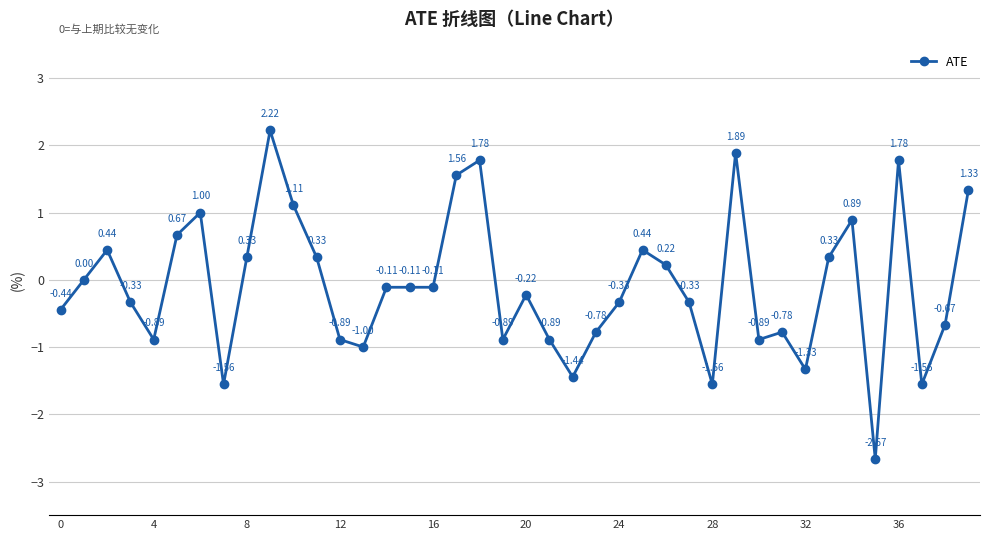

What is the difference between the second highest and minimum values?

4.6